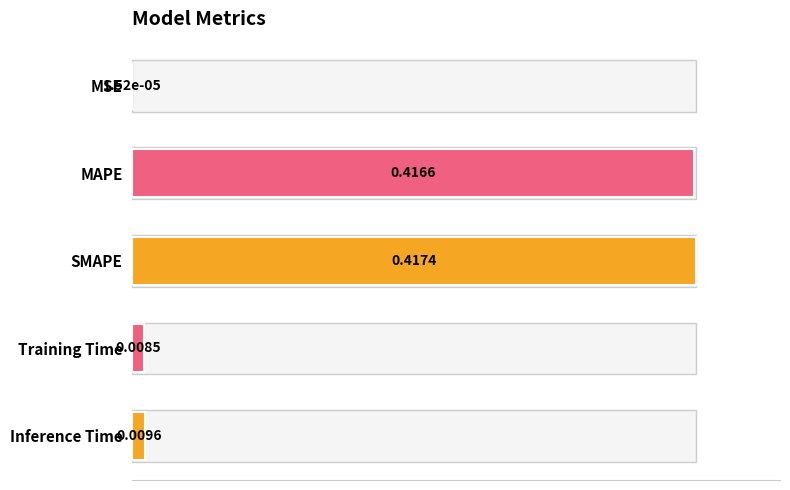

Where is the data nearest to the value 0?

MSE